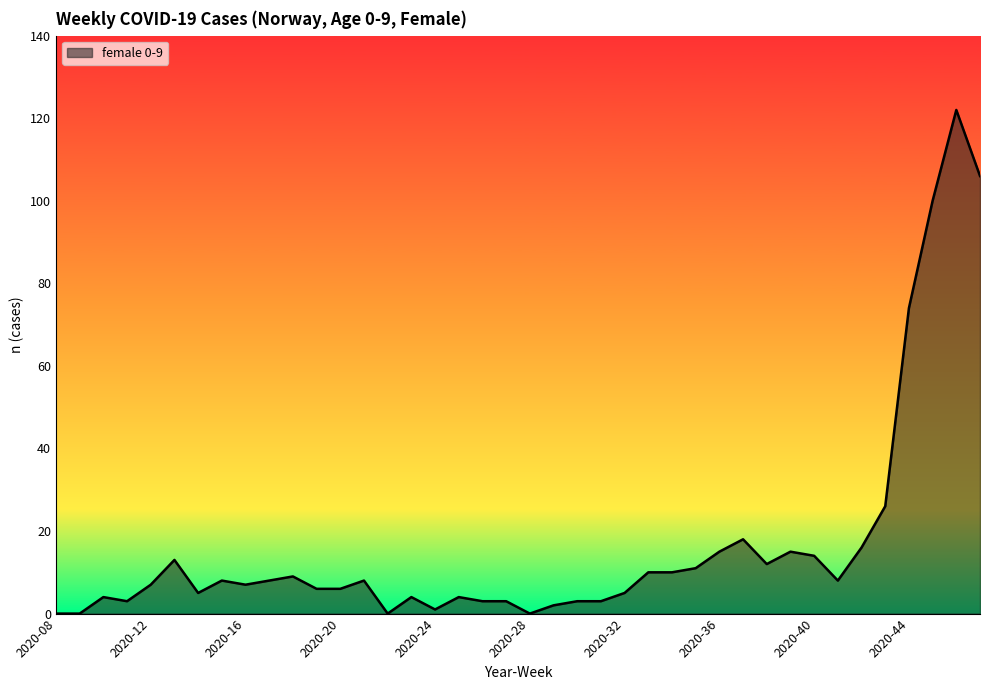

What is the difference between the maximum and minimum values?

122